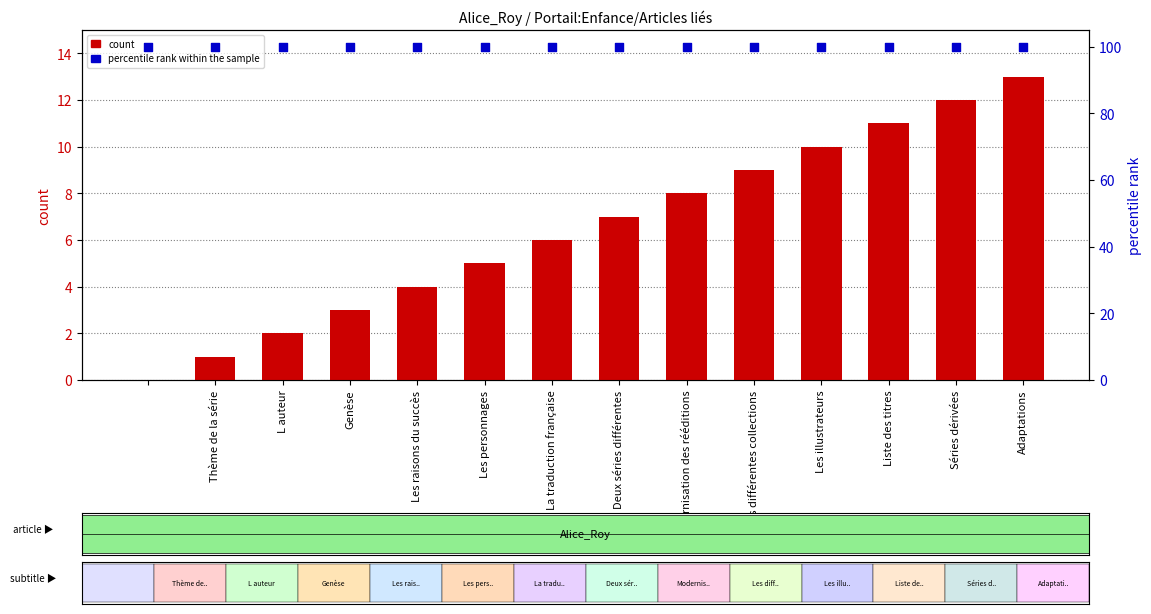

Which series reaches the minimum Y coordinate?

count